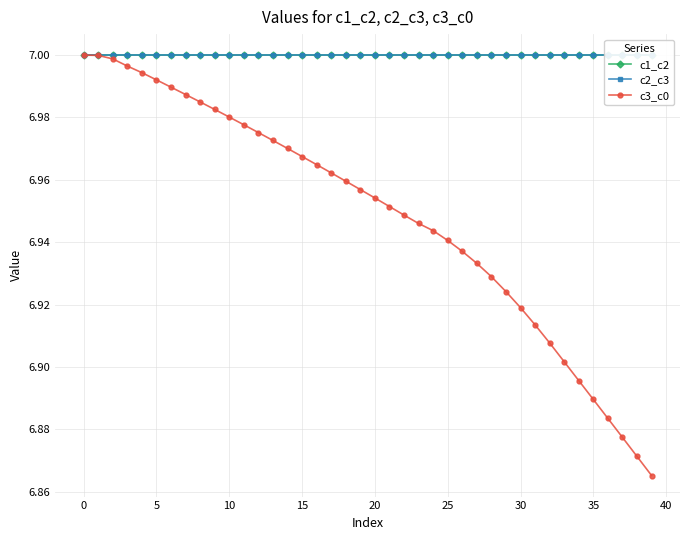

List the series in order of their peak value, lowest first.

c3_c0, c1_c2, c2_c3